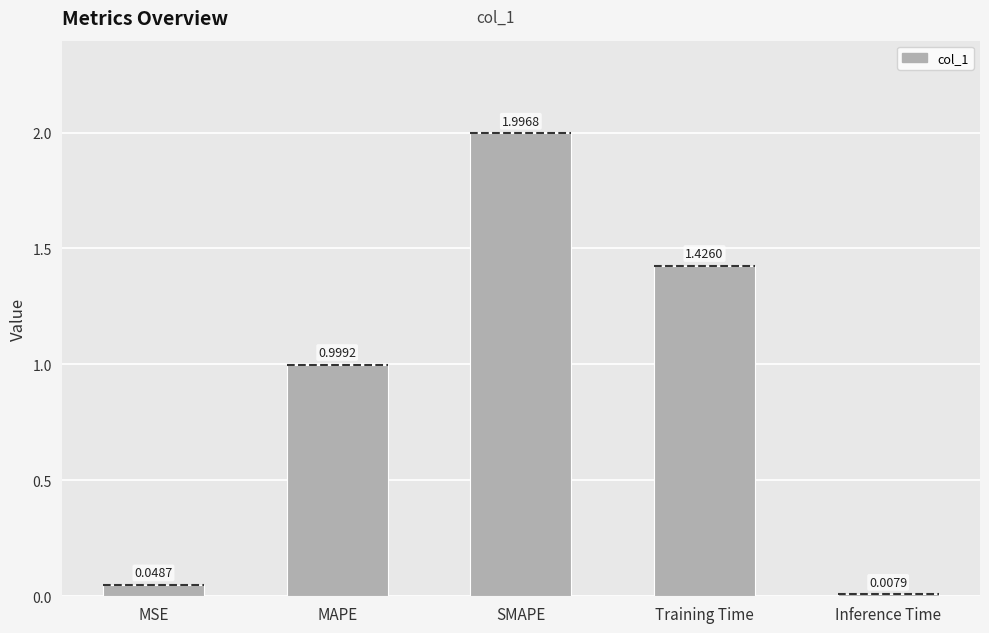

The chart shows a value of 1.5 at MAPE. True or false?

False